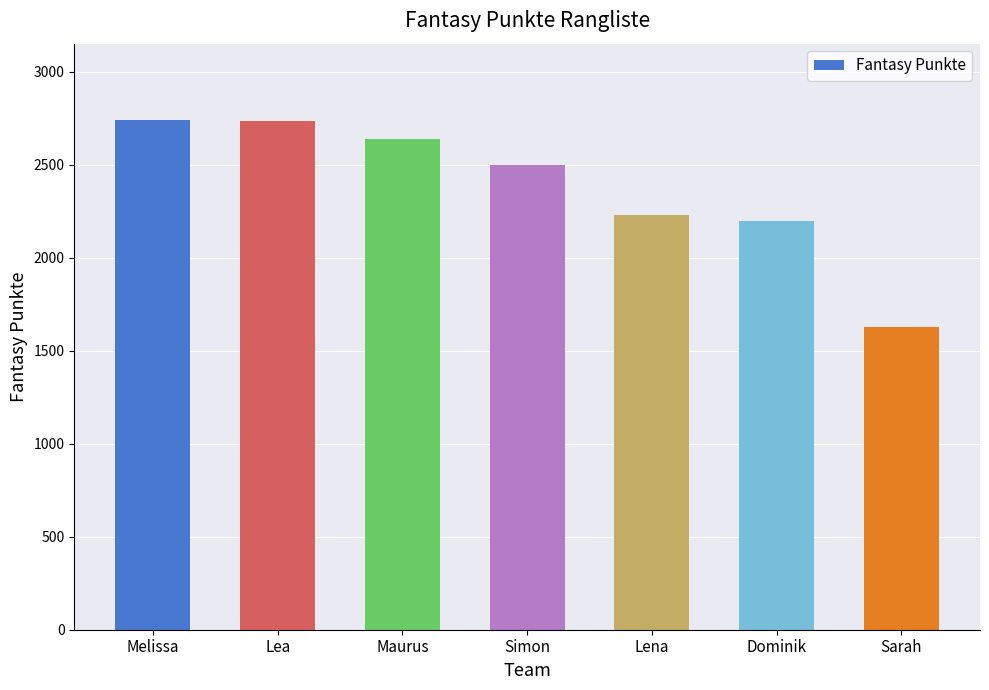

The chart shows a value of 2732 at Lea. True or false?

True